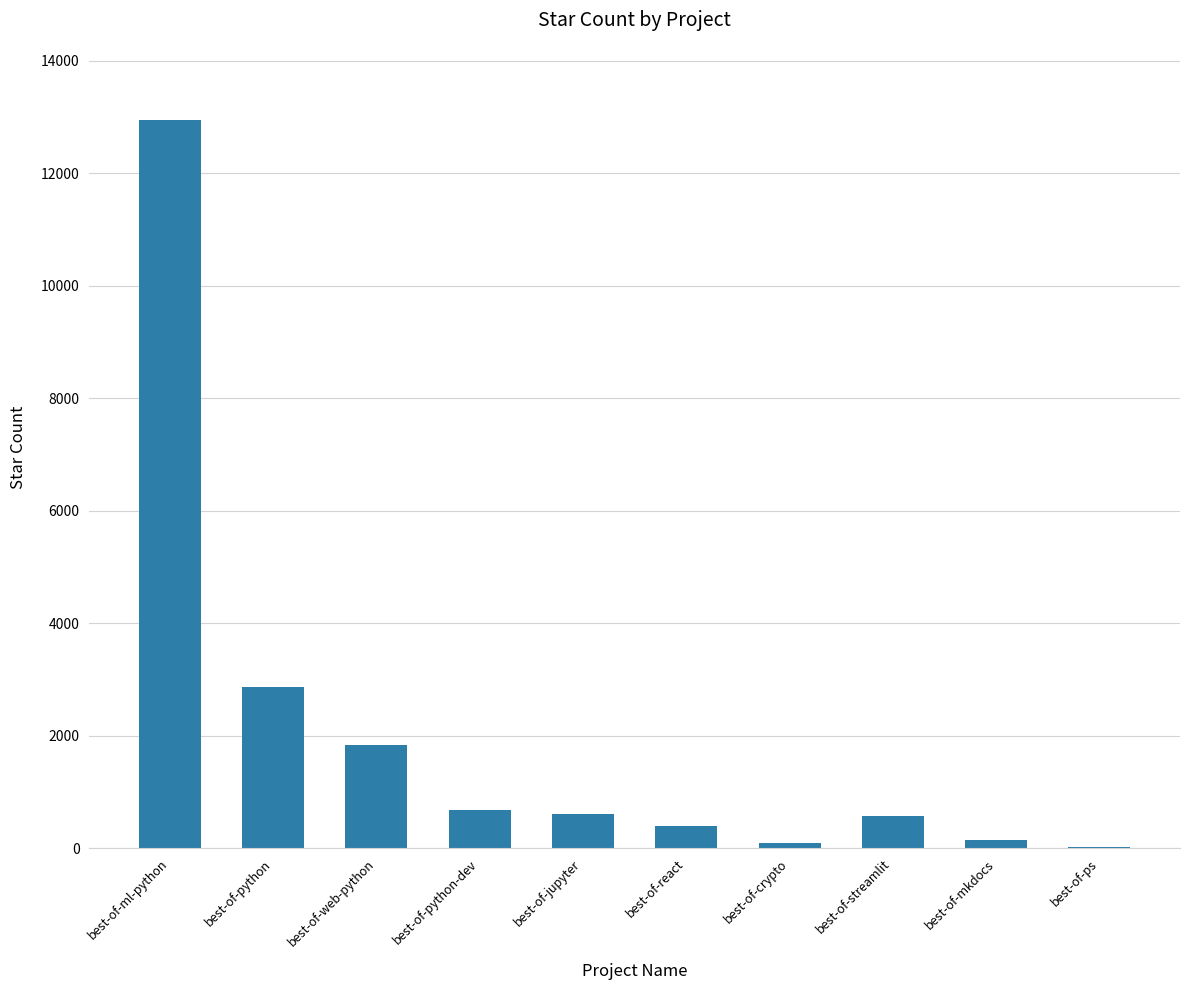

Is it true that the value at best-of-python is 2862?

True